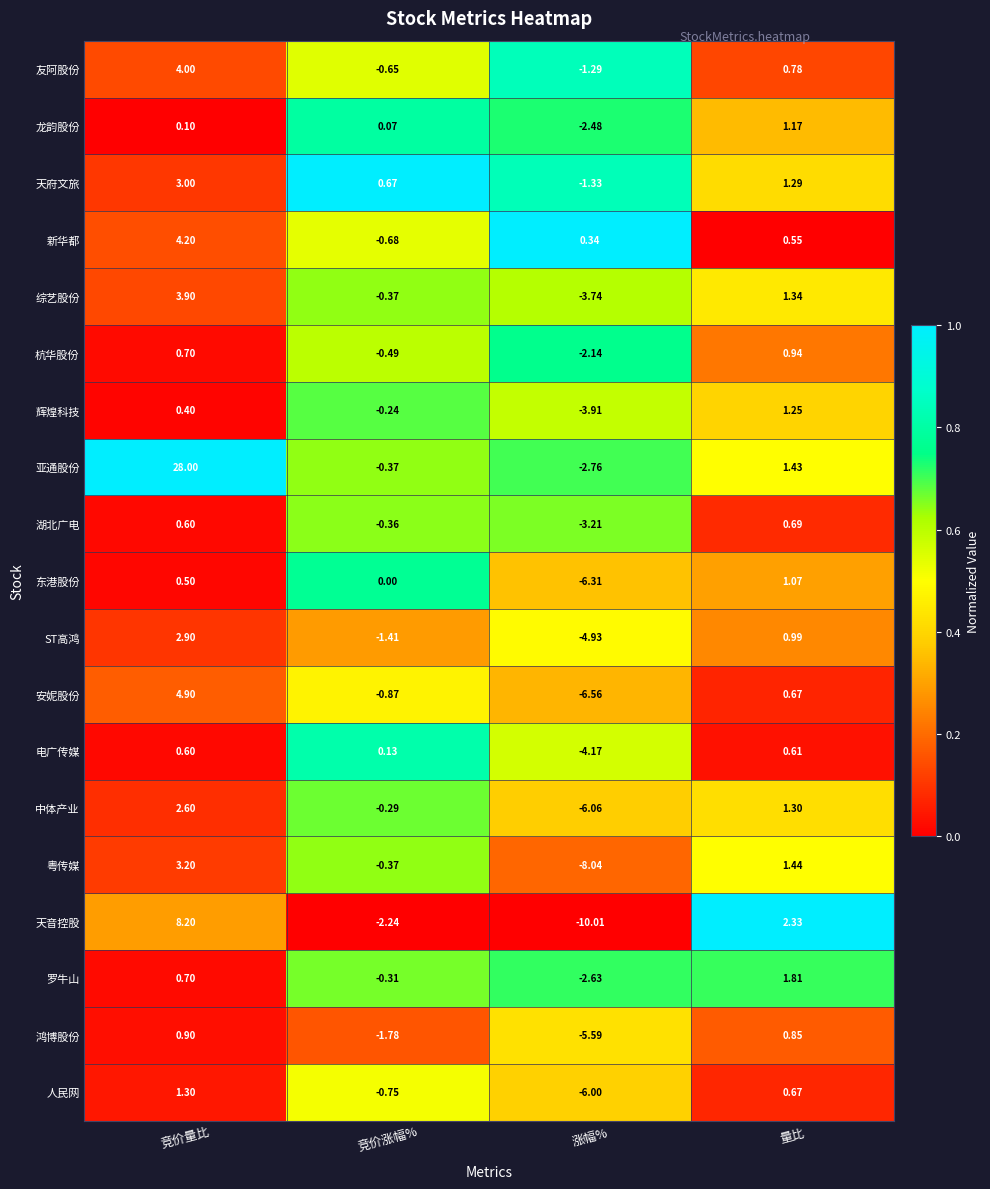

Which category has the highest value in the 天府文旅 series?

竞价量比